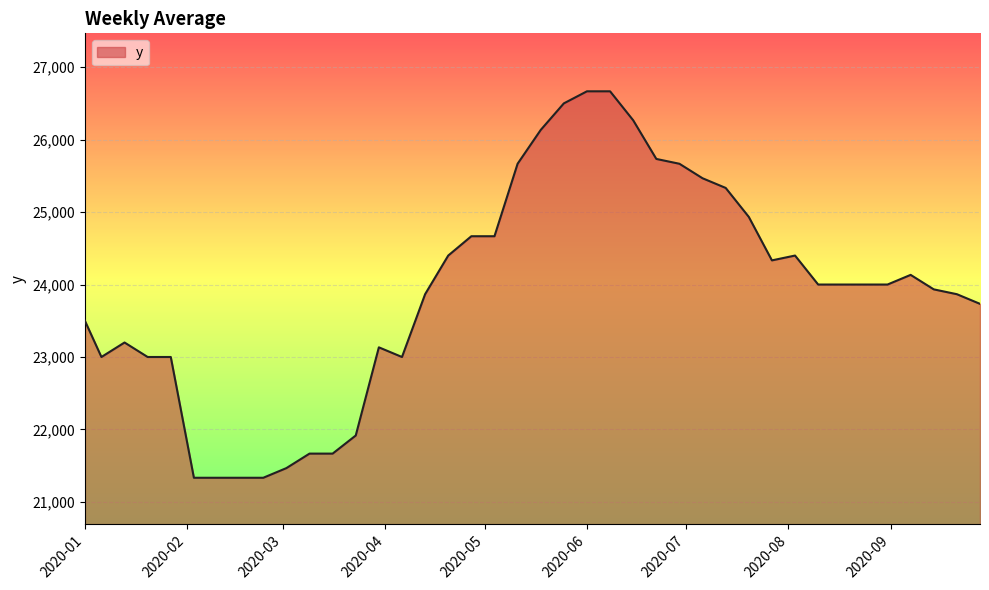

Reading right to left, transcribe all the data shown in this chart.

23733.3	23866.7	23933.3	24133.3	24000.0	24000.0	24000.0	24000.0	24400.0	24333.3	24933.3	25333.3	25466.7	25666.7	25733.3	26266.7	26666.7	26666.7	26500.0	26133.3	25666.7	24666.7	24666.7	24400.0	23866.7	23000.0	23133.3	21916.7	21666.7	21666.7	21466.7	21333.3	21333.3	21333.3	21333.3	23000.0	23000.0	23200.0	23000.0	23500.0